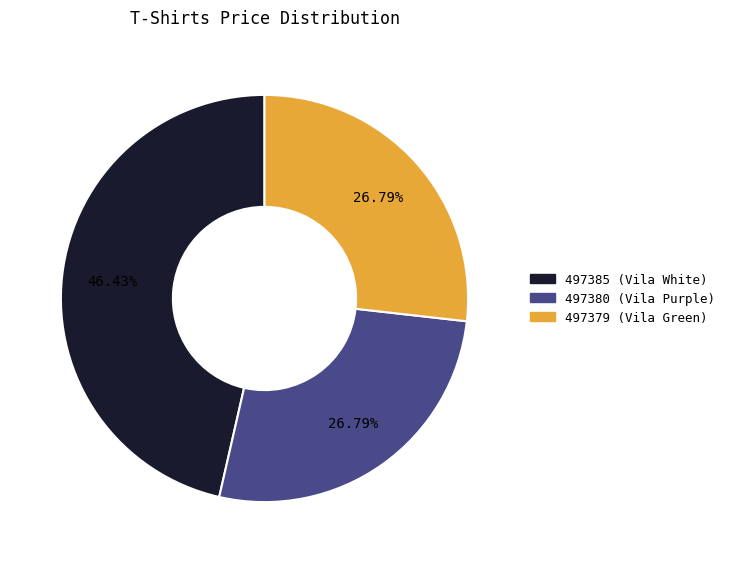

Which category has the biggest portion of the pie?

497385